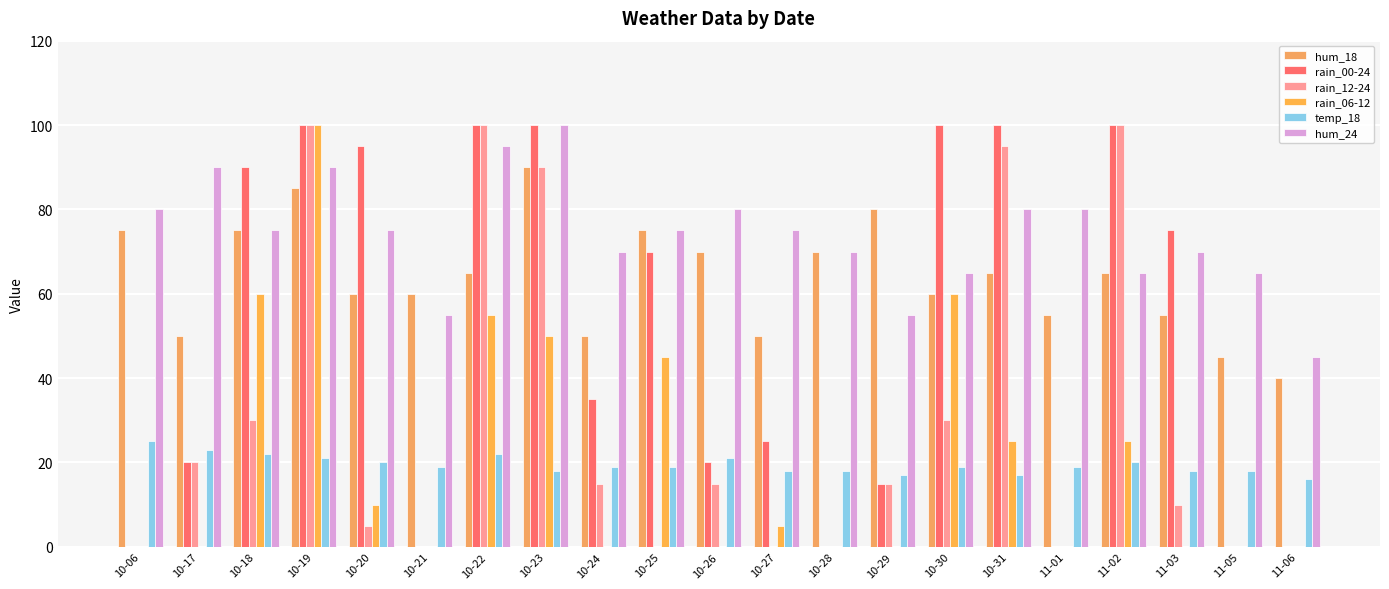

How many categories are shown in the chart?

21